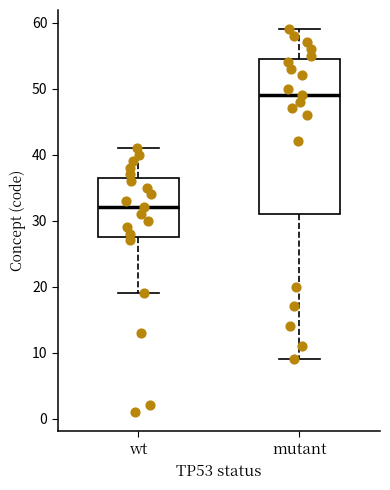

Reading left to right, transcribe this box plot: for each box, give where its median line is, the range the box spans, and where its two whiskers end, as read against the y-axis. The values are not printed on the chart, so give them approximately, as read against the axis.

wt: median 32, box 28 to 37, whiskers 19 to 41
mutant: median 49, box 31 to 55, whiskers 9 to 59